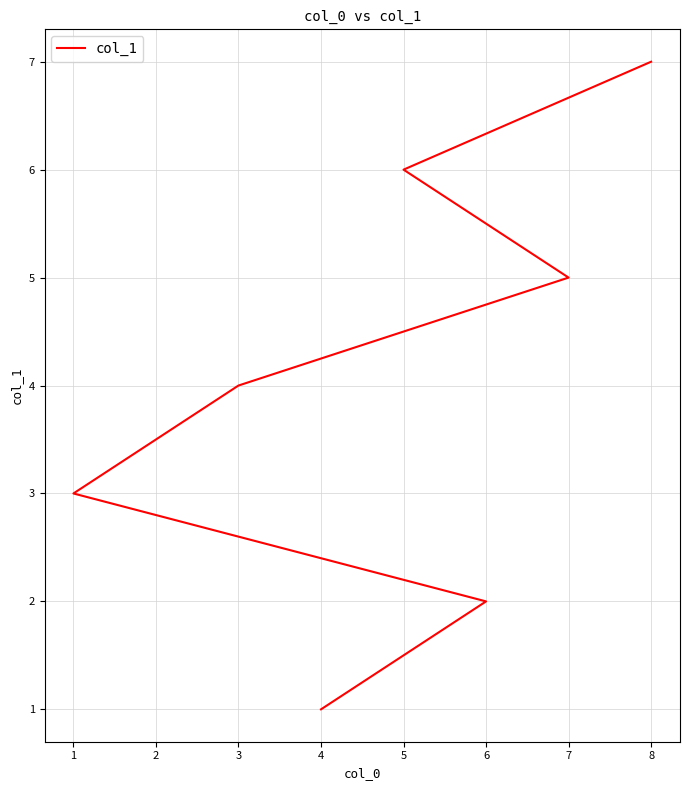

What is the difference between the maximum and minimum values?

6